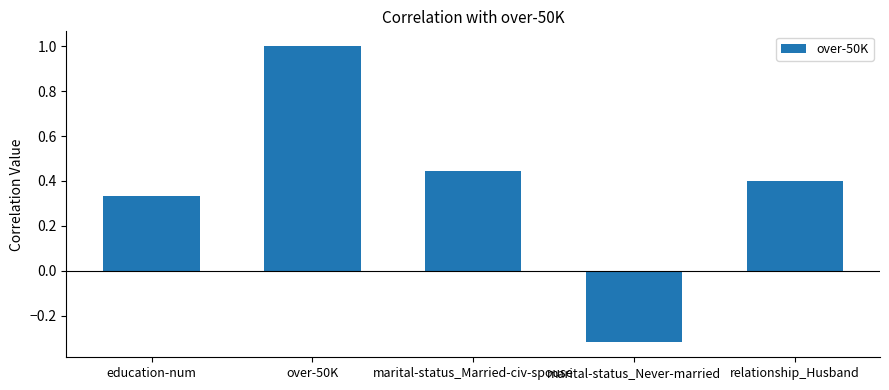

What is the difference between the second highest and minimum values?

0.8